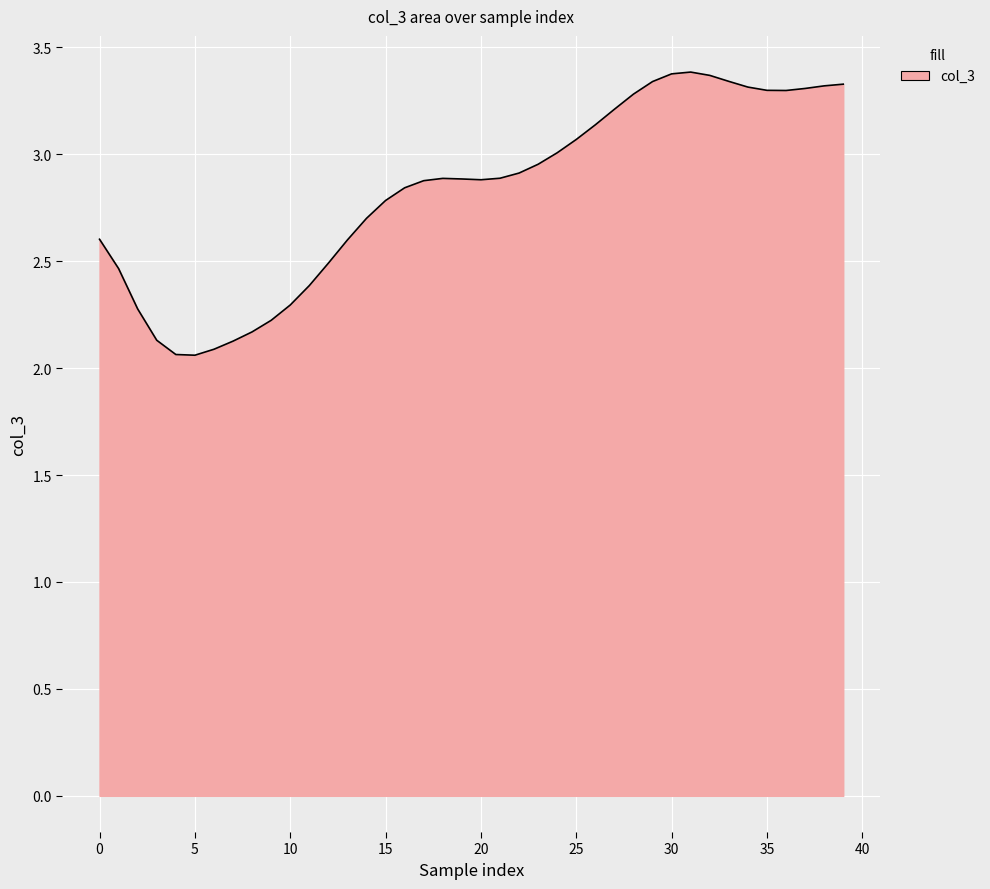

What is the difference between the maximum and minimum values?

1.3